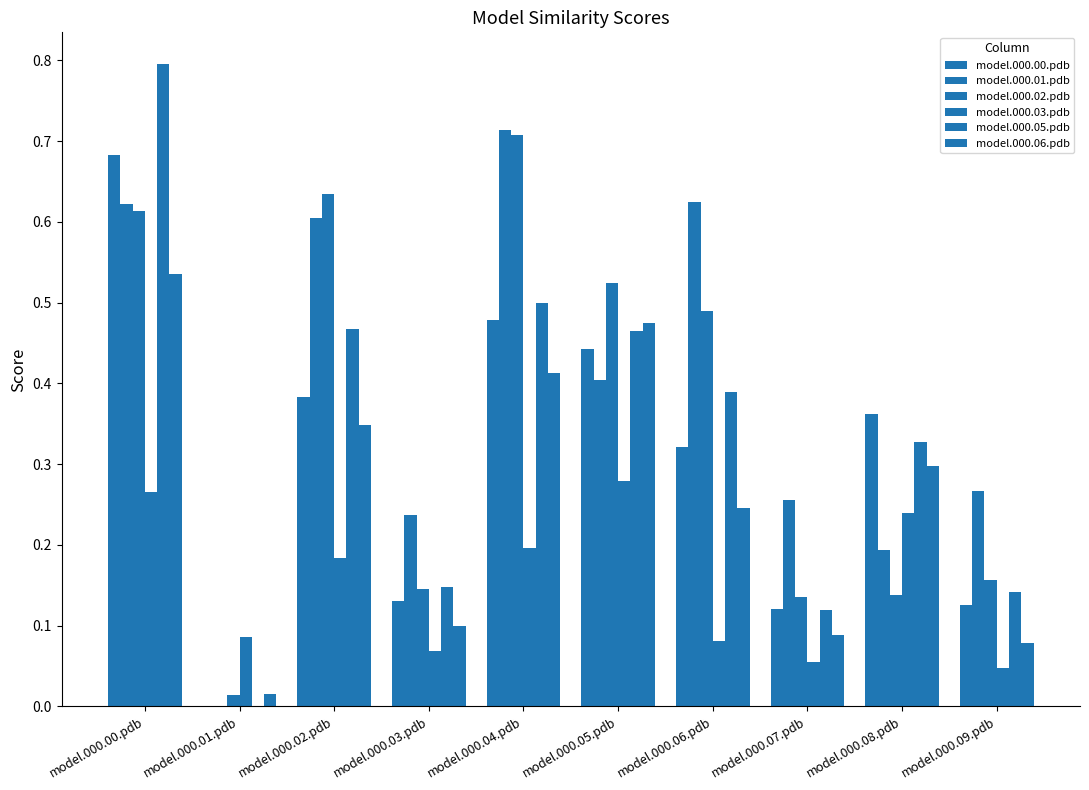

How many categories are shown in the chart?

10